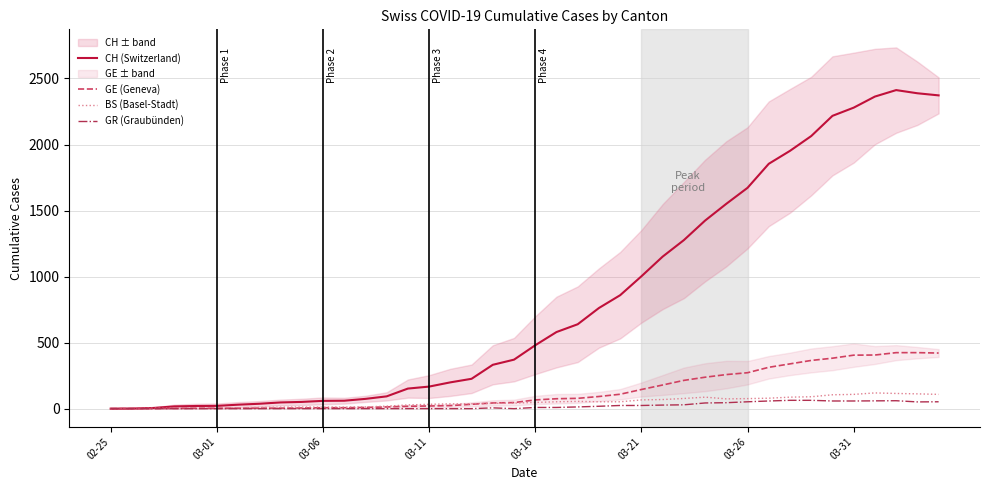

What is the highest value of the GE (Geneva) series?

424